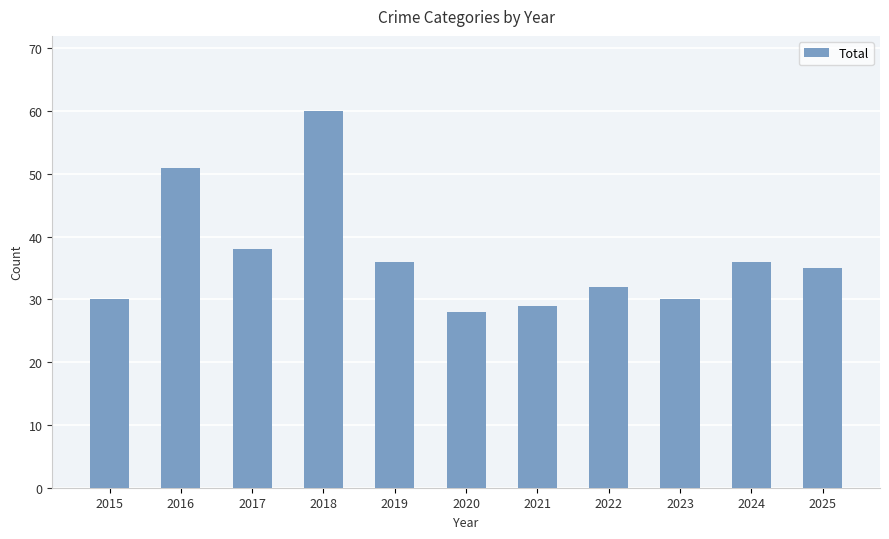

Are the bars grouped side by side (vs. stacked)?

No